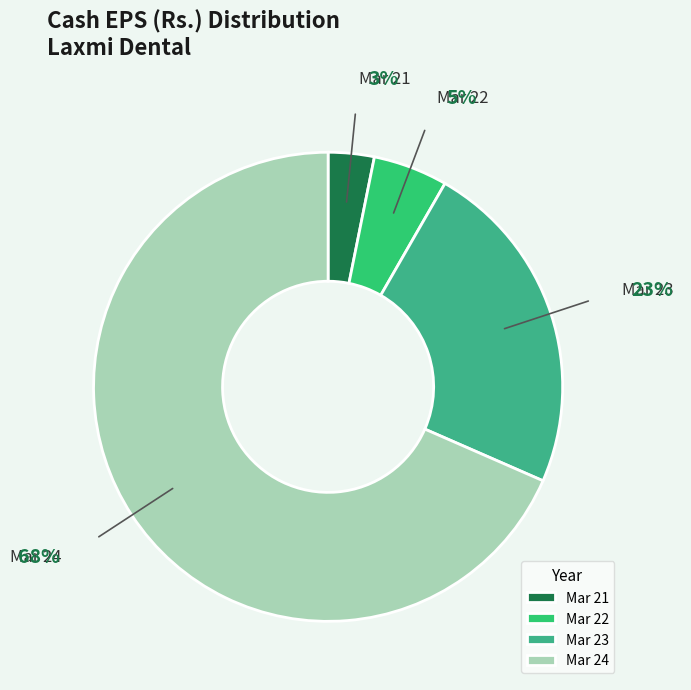

To the nearest percent, what is the difference between the Mar 21 and Mar 23 slice percentages?

20%